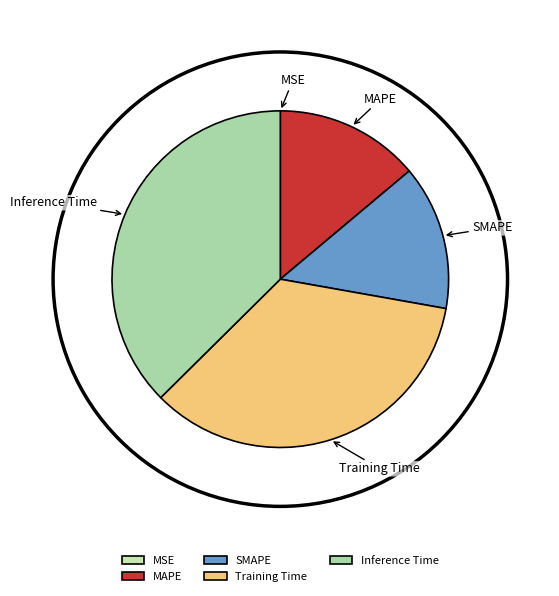

The Training Time slice represents 21% of the pie. True or false?

False